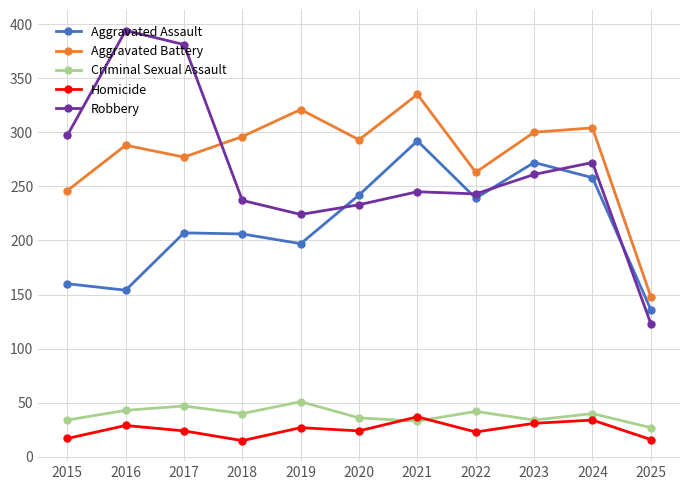

Which series has the largest total across all categories?

Aggravated Battery